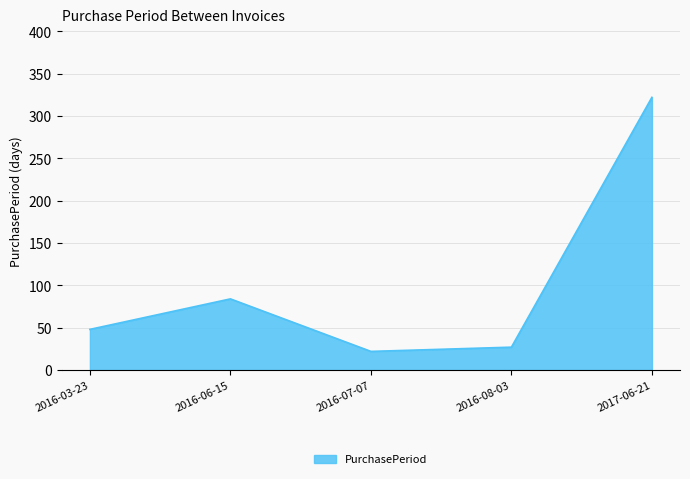

At which category does the chart reach its peak across all series?

2017-06-21